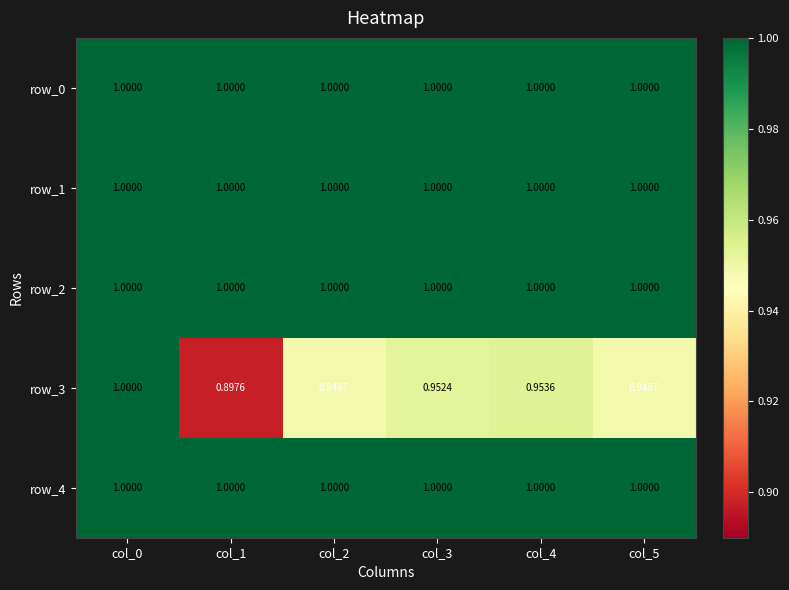

How many categories are shown in the chart?

6